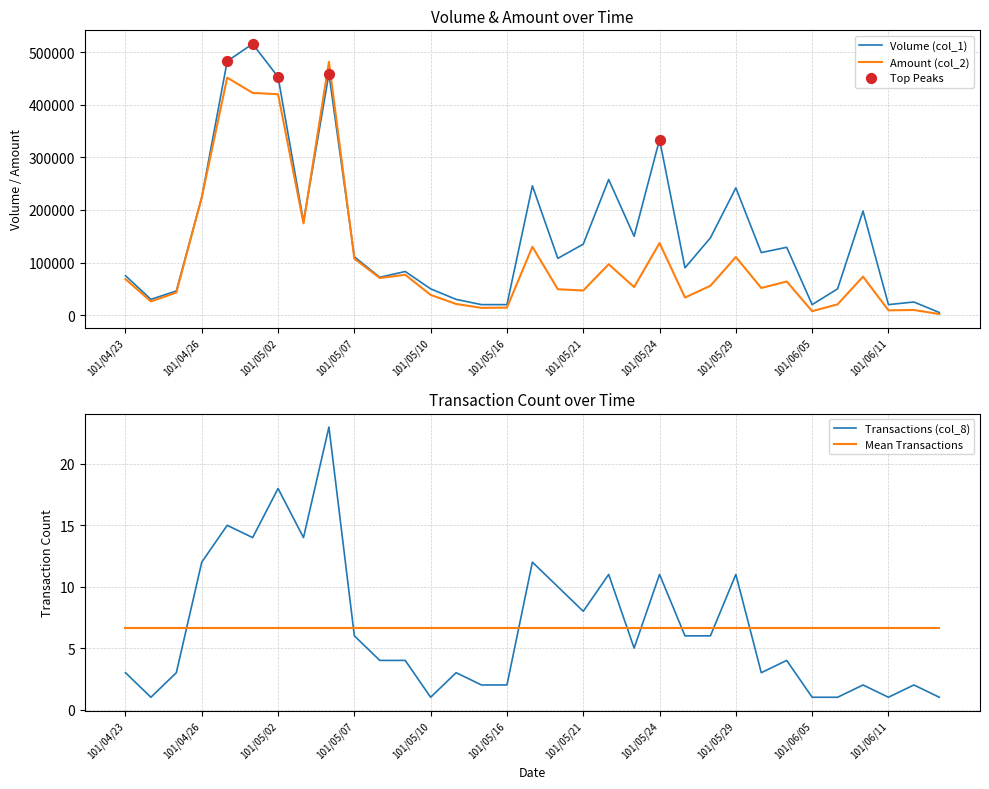

At which category is the sum across all series the highest?

101/05/04